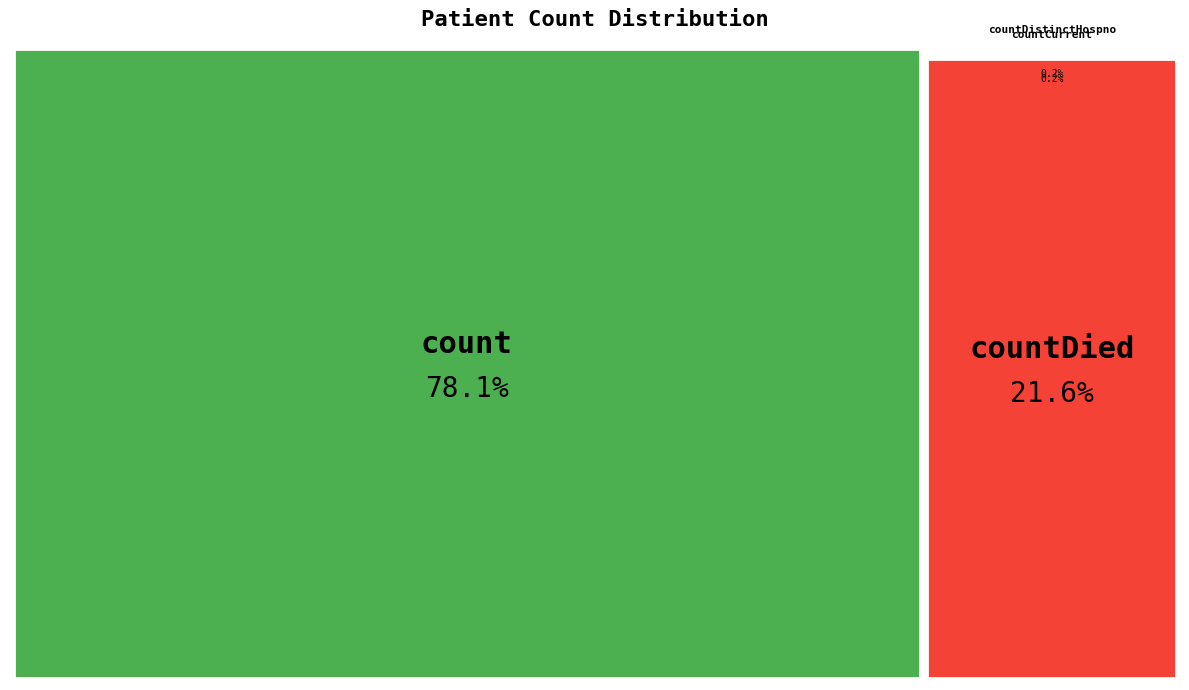

What percentage do countDistinctHospno and count together represent?

78.2%